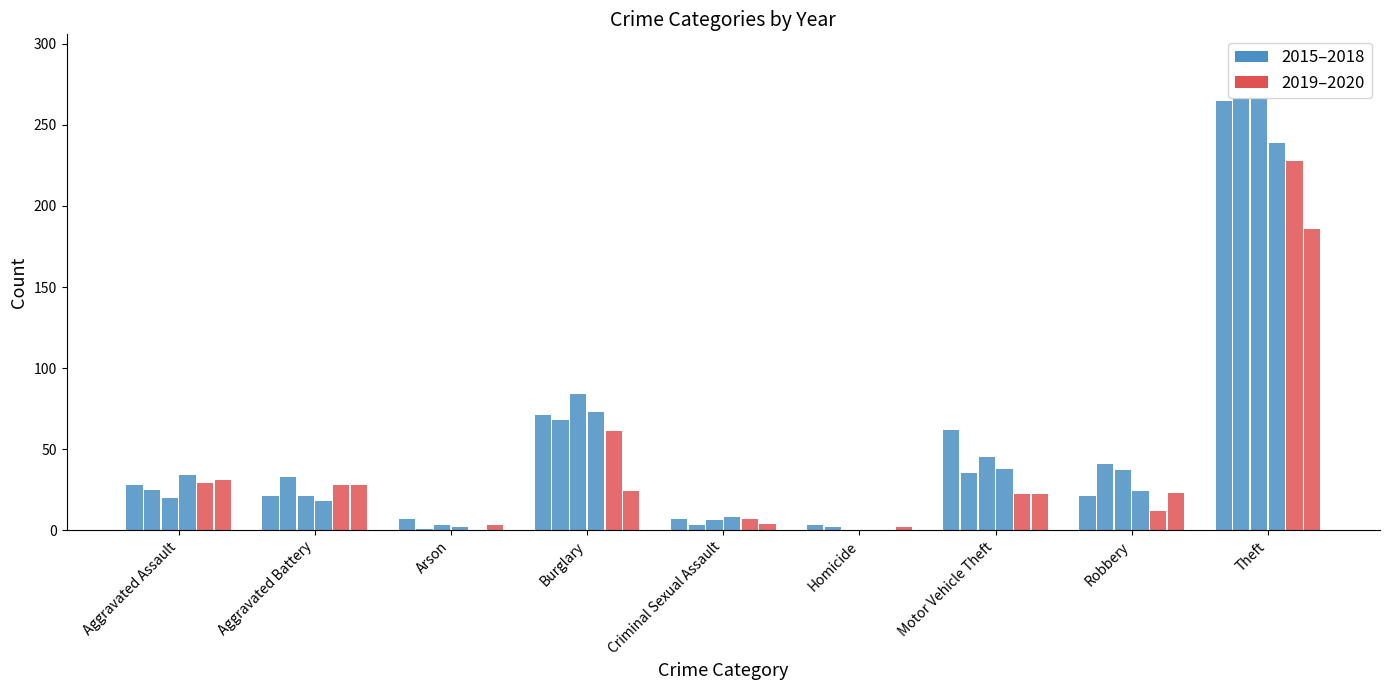

At which category is the sum across all series the highest?

Theft